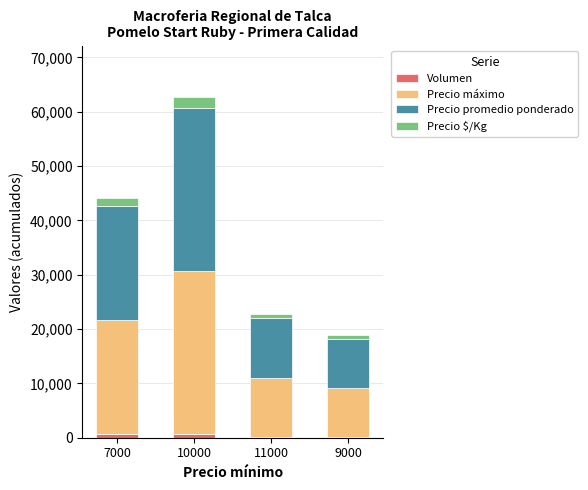

At which category is the sum across all series the highest?

10000